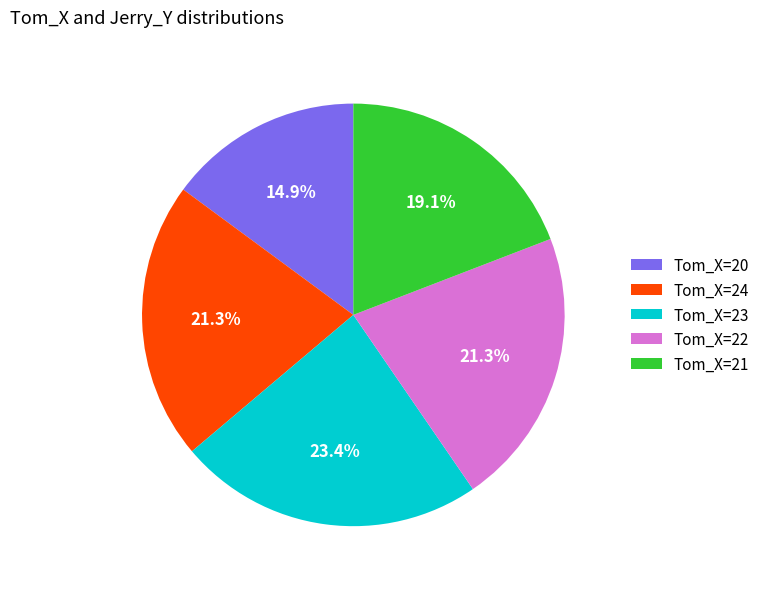

Does Tom_X=20 represent more than half of the total?

No